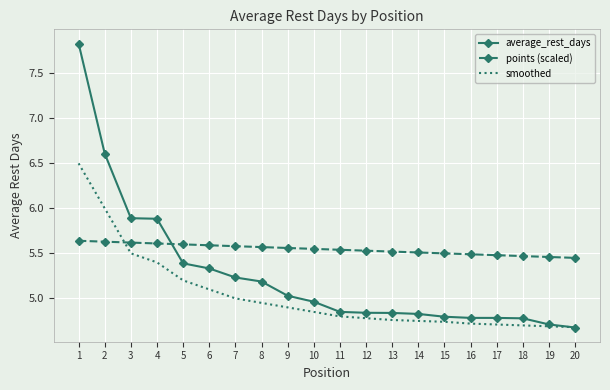

Rank the series by their average value, from highest to lowest.

points (scaled), average_rest_days, smoothed